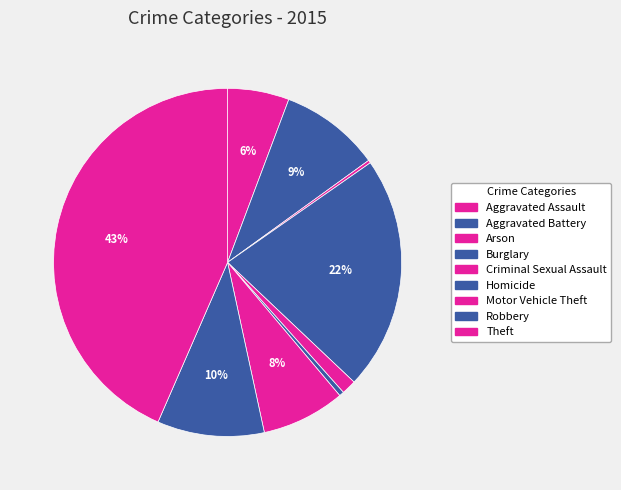

To the nearest percent, what is the average slice percentage?

11%